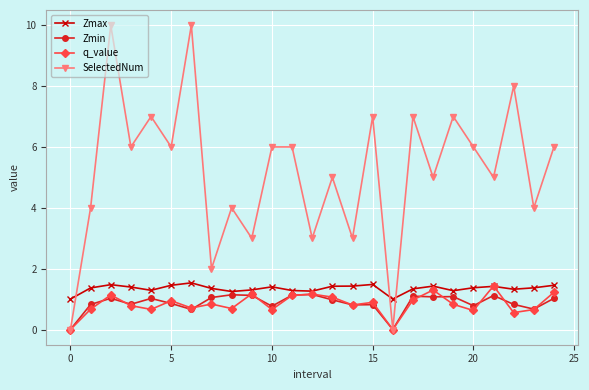

How many series are shown in this chart?

4